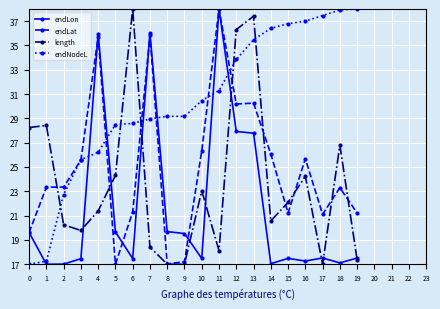

Which series ends up on top after the final intersection of endLon and endLat?

endLat